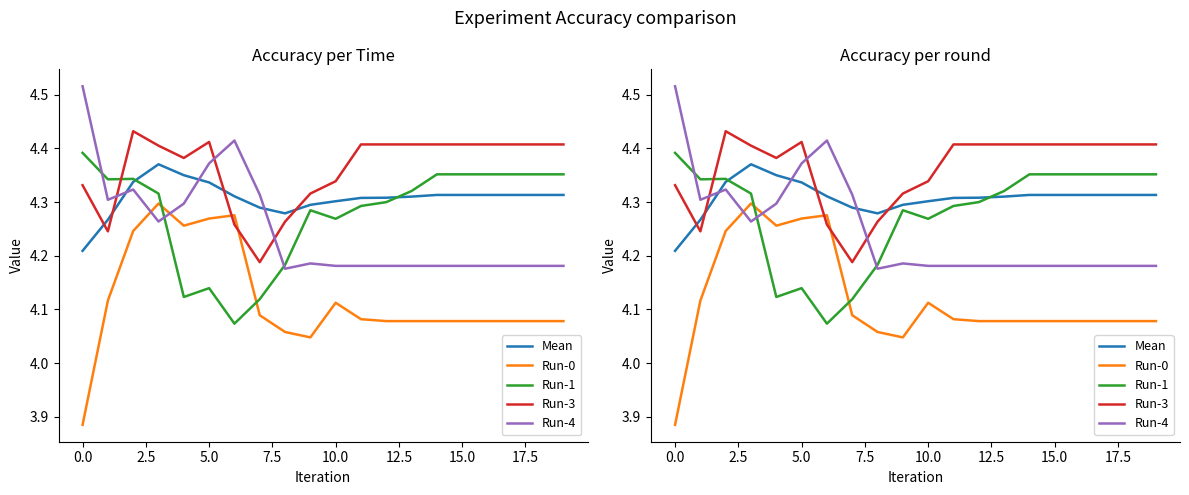

Is the value of Run-3 at 15 greater than the value of Run-4 at 7.5?

Yes